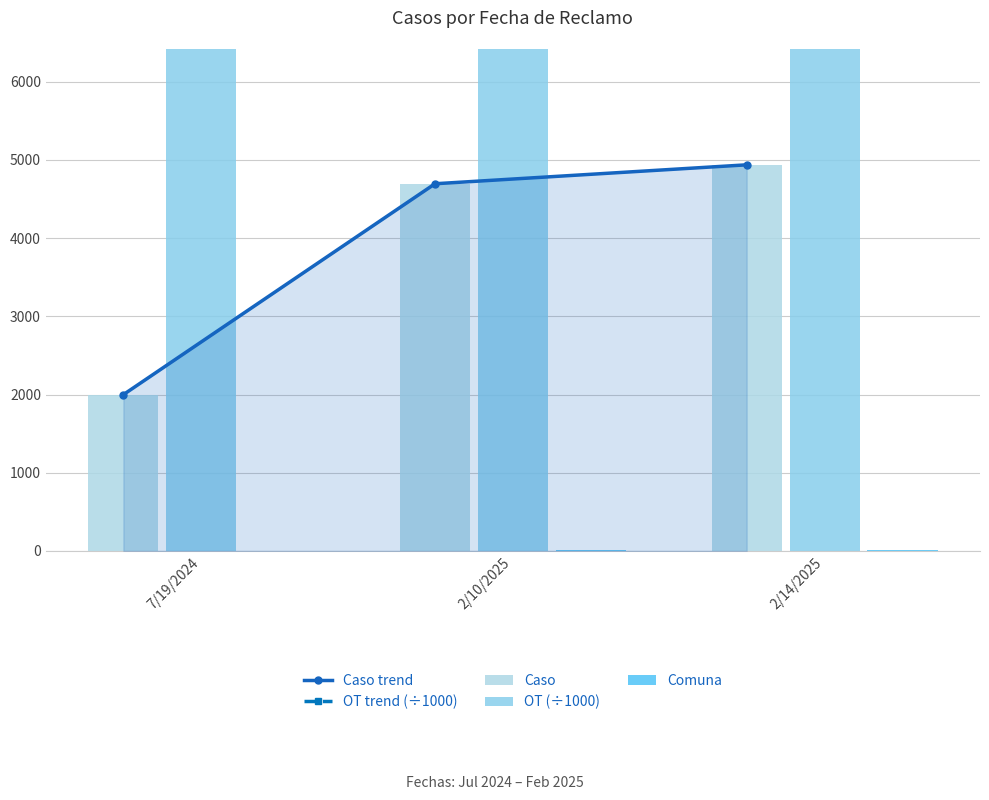

What is the smallest value displayed?

2.0